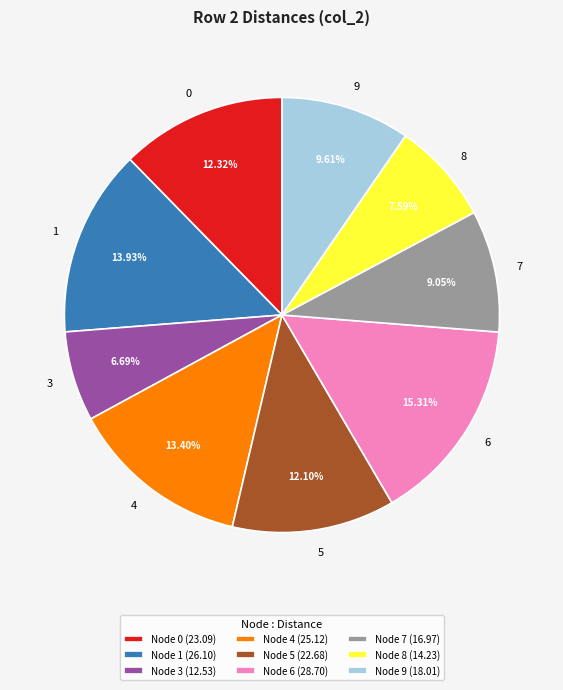

Does any single category account for the majority?

No